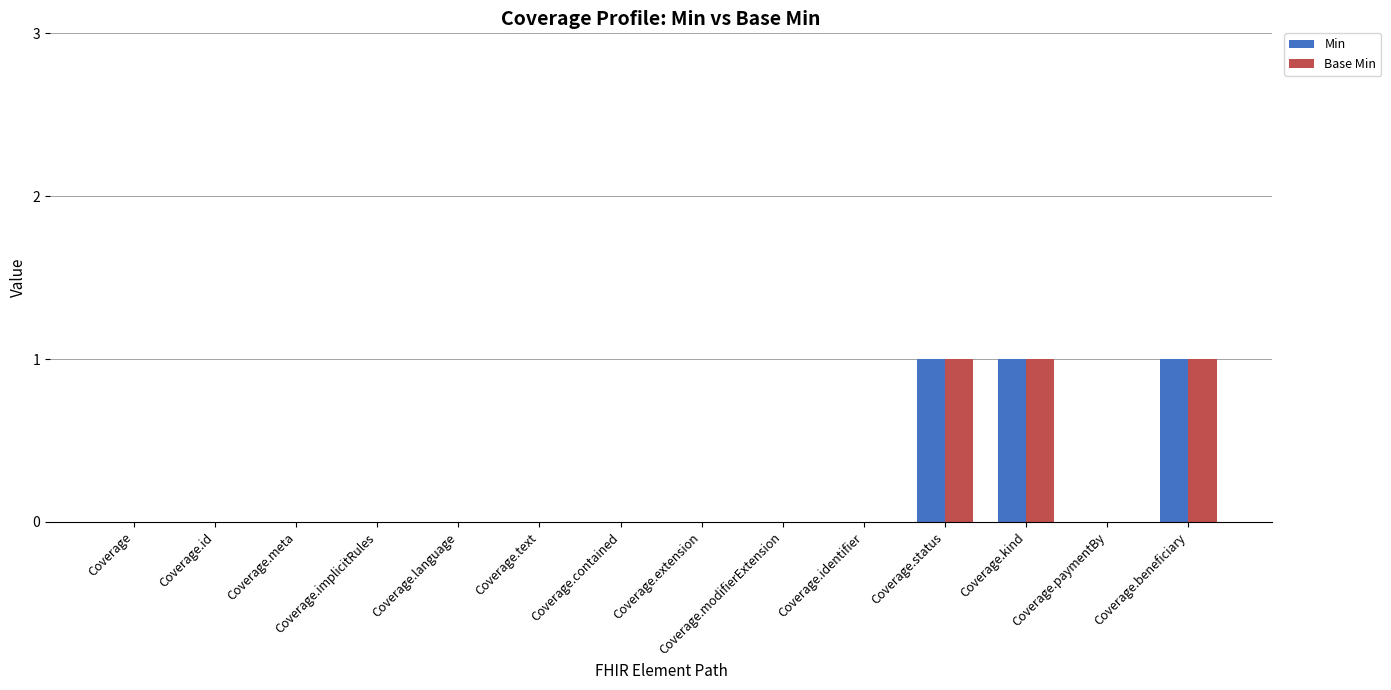

The value of Base Min at Coverage.identifier is 0. True or false?

True